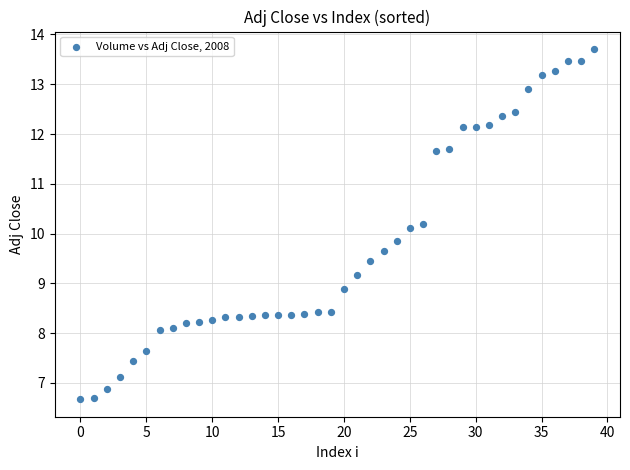

What is the range of Y values (max minus min)?

7.0